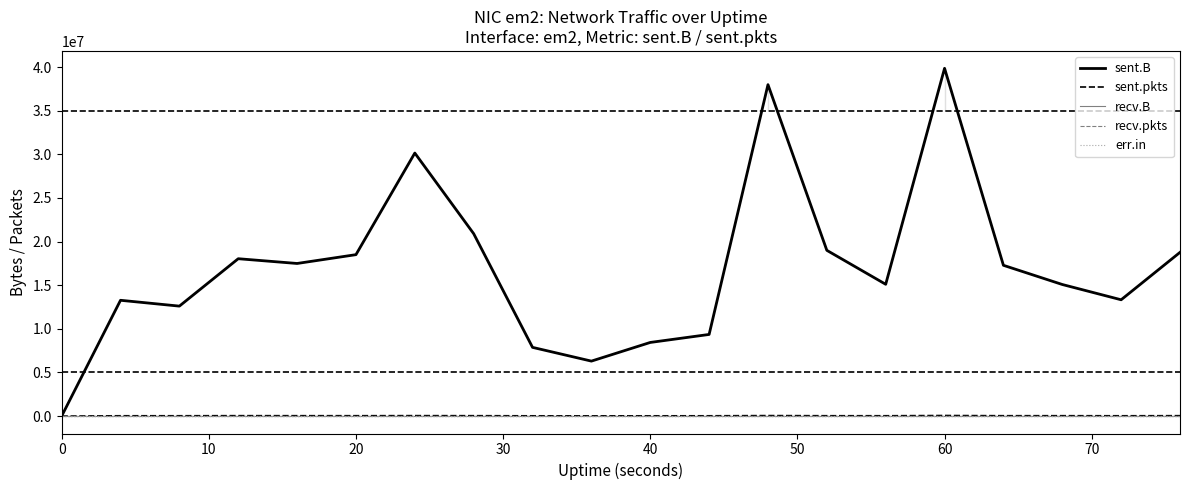

Does the chart display data point markers on the line(s)?

No